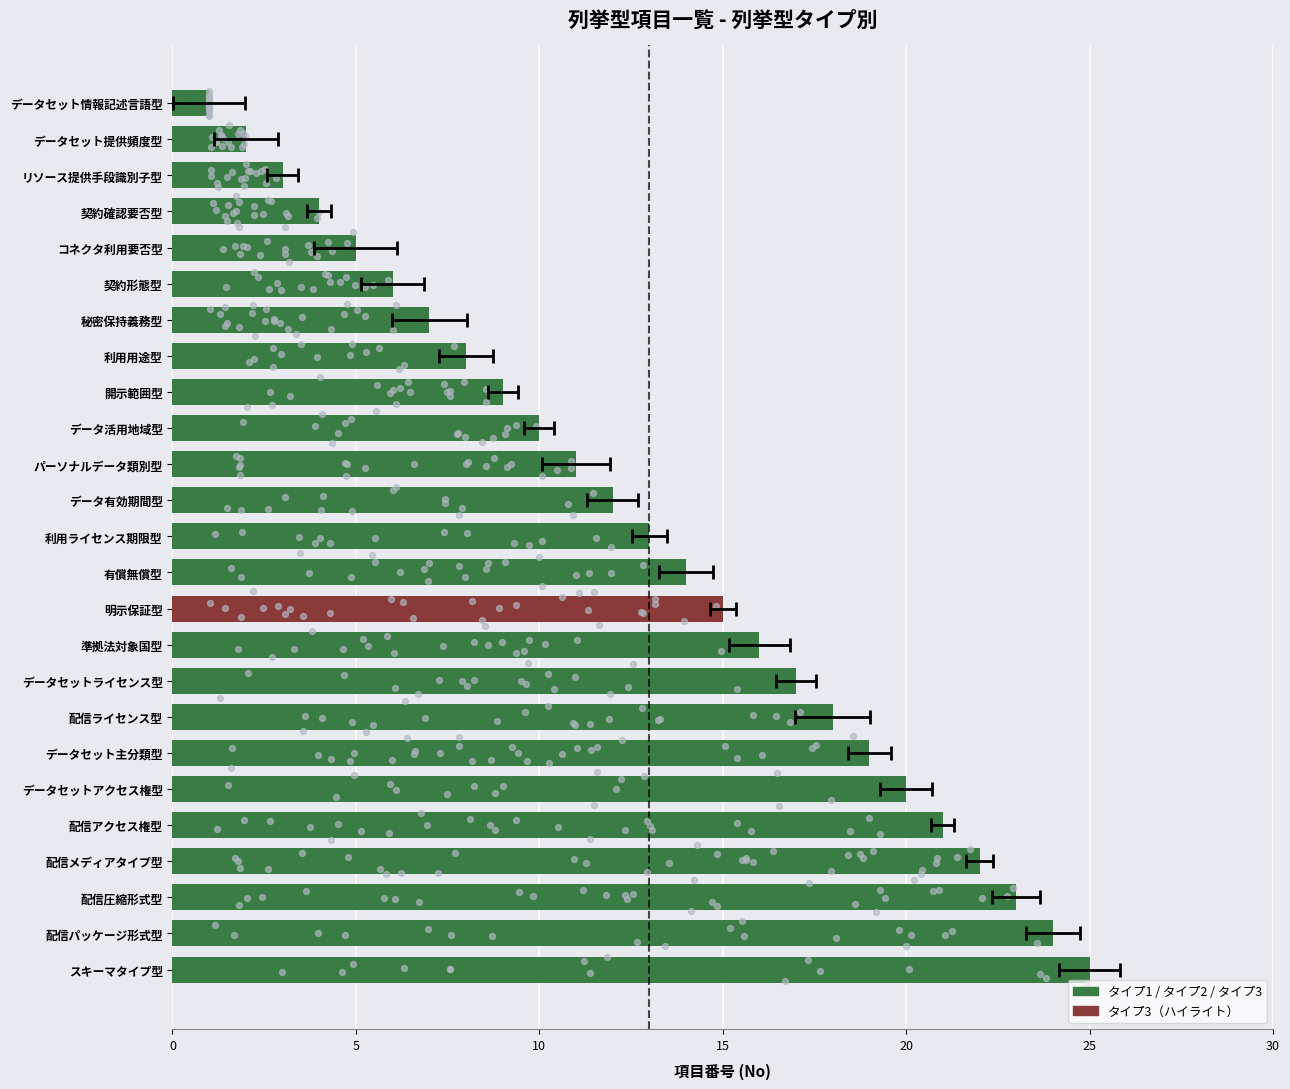

Which has a higher value, データ活用地域型 or 配信ライセンス型?

配信ライセンス型